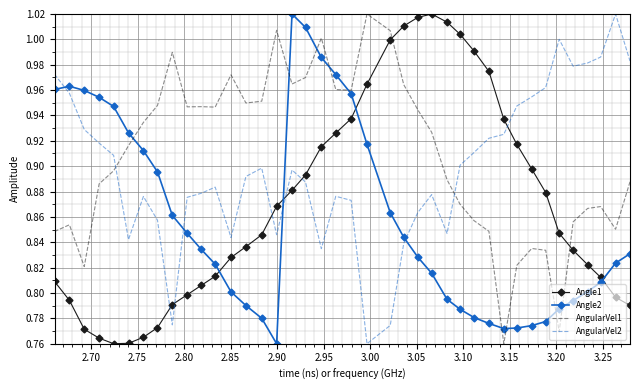

After their last crossing, which series has the higher values: AngularVel1 or Angle2?

AngularVel1